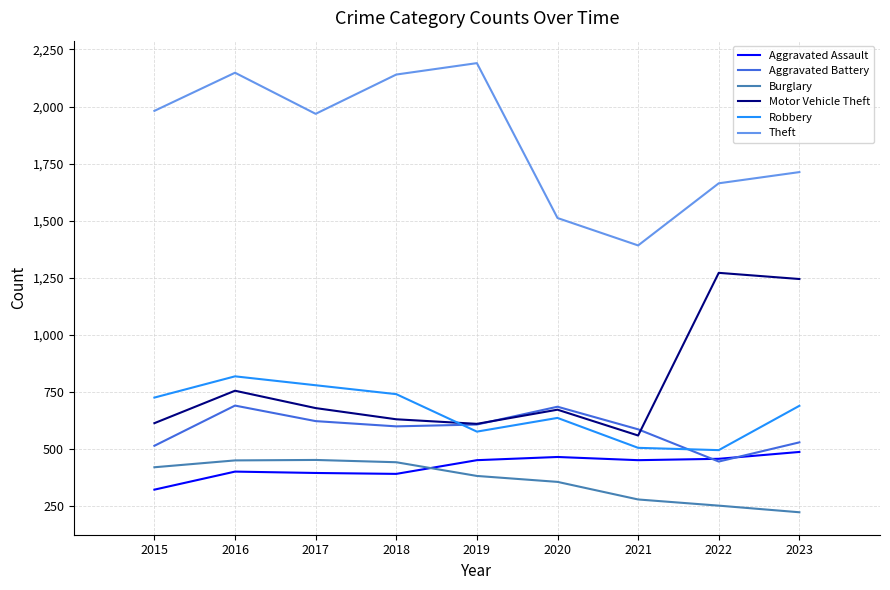

Count the number of categories in the chart.

9